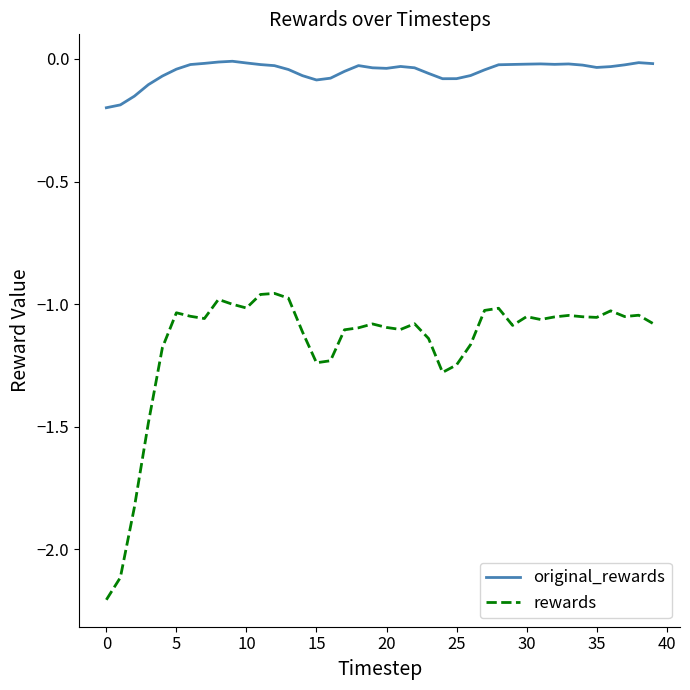

What is the difference between the maximum and minimum values in the rewards series?

1.2